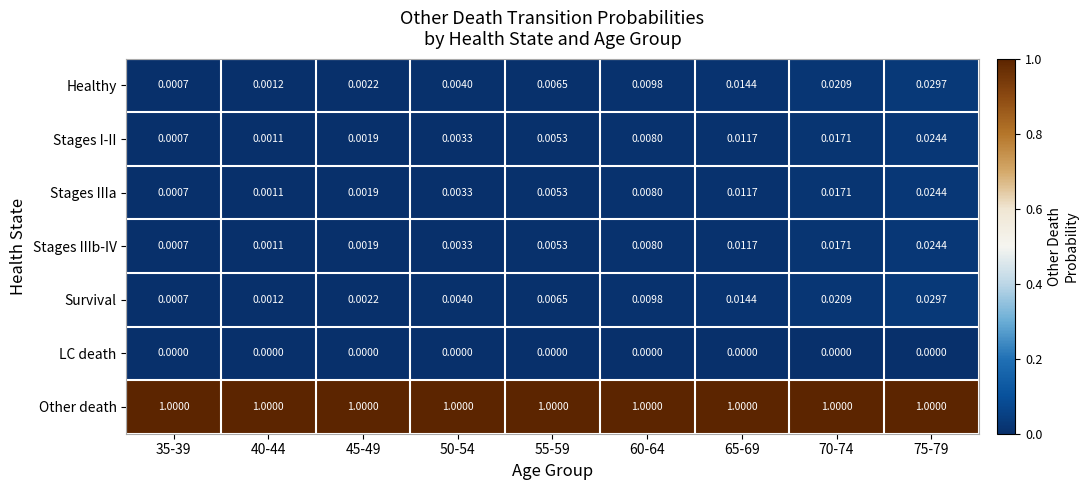

Which series has the largest total across all categories?

Other death